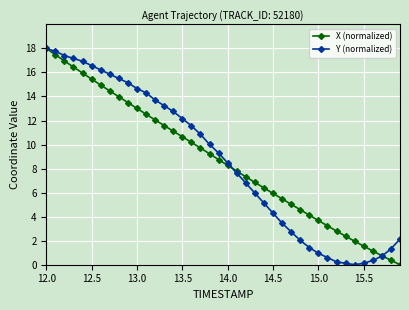

What is the value of the Y (normalized) point at the 5th from the left?

16.9